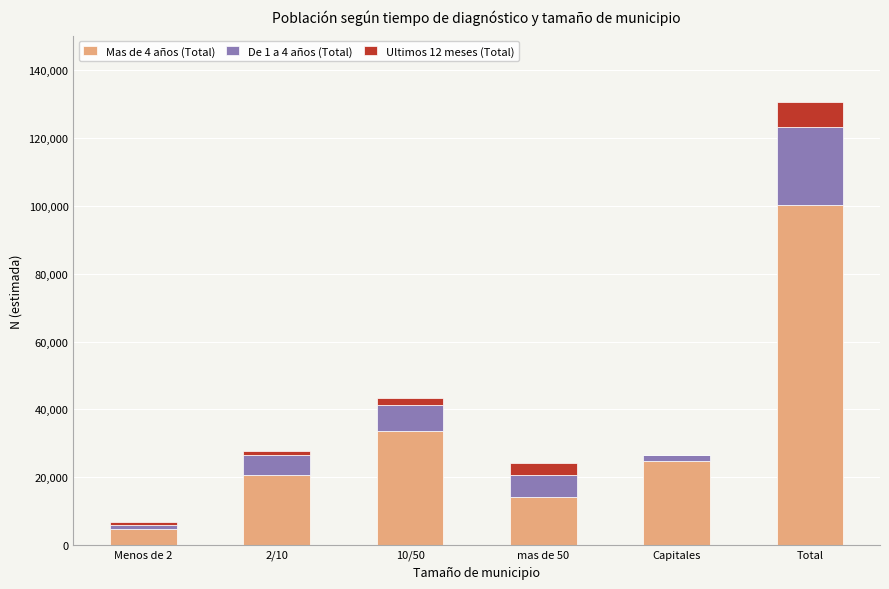

At which category is the sum across all series the highest?

Total